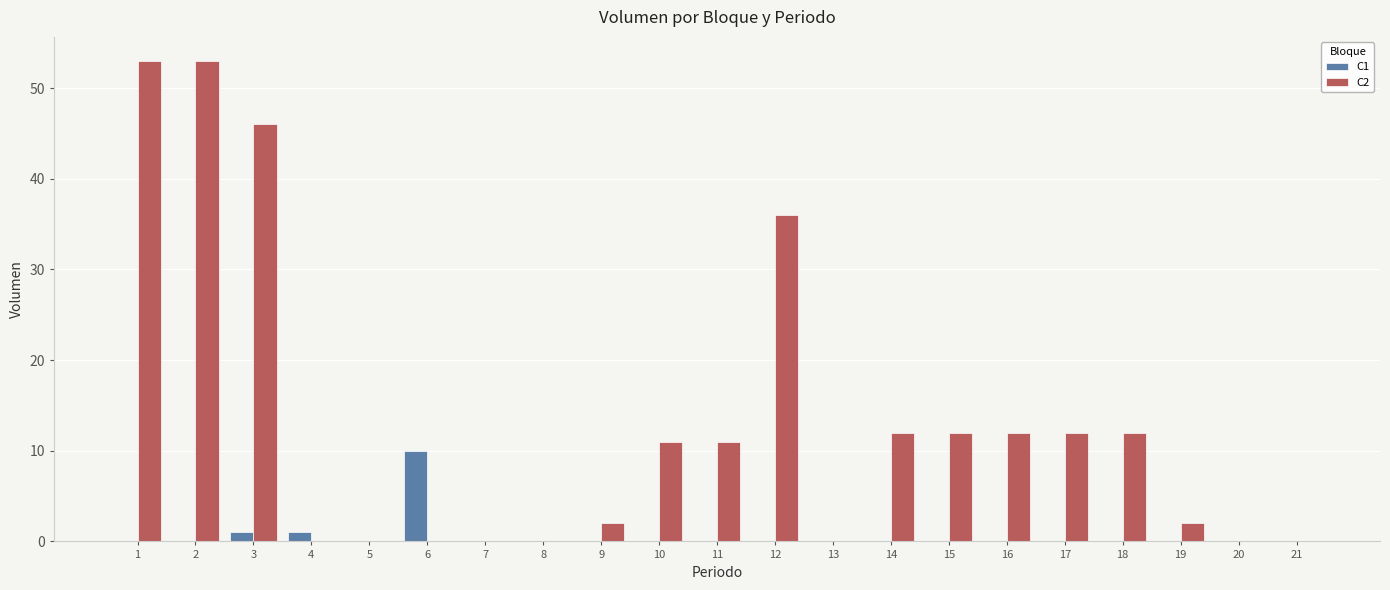

Reading right to left, list all the values displayed in this chart.

C1: 0	0	0	0	0	0	0	0	0	0	0	0	0	0	0	10	0	1	1	0	0
C2: 0	0	2	12	12	12	12	12	0	36	11	11	2	0	0	0	0	0	46	53	53